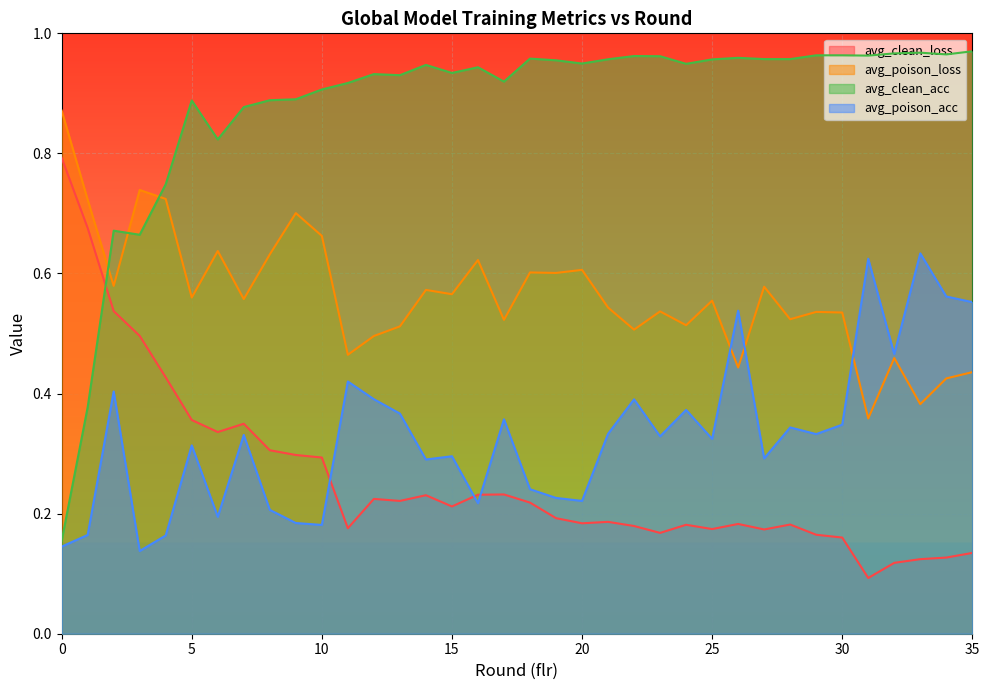

List the series in order of their peak value, lowest first.

avg_poison_acc, avg_clean_loss, avg_poison_loss, avg_clean_acc